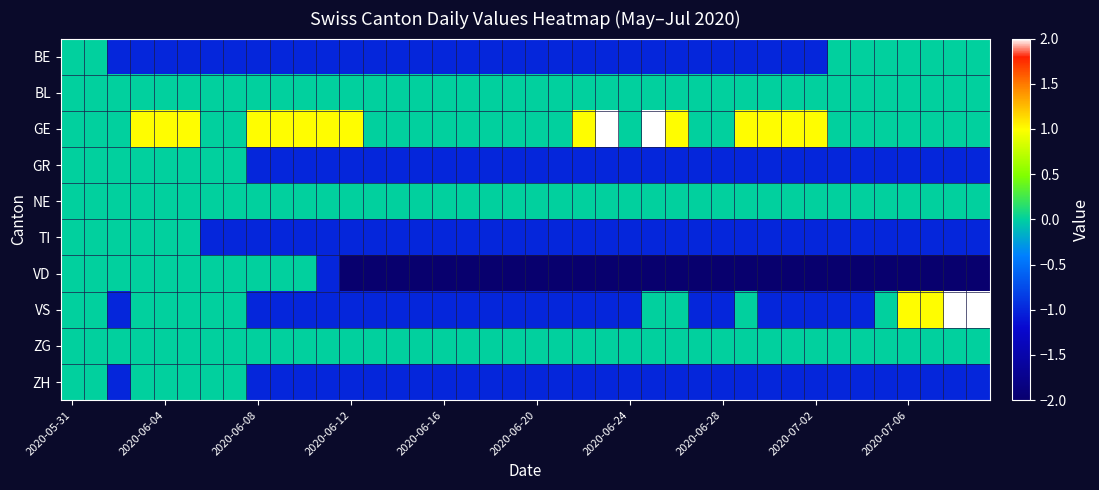

What is the maximum value shown in the chart?

2